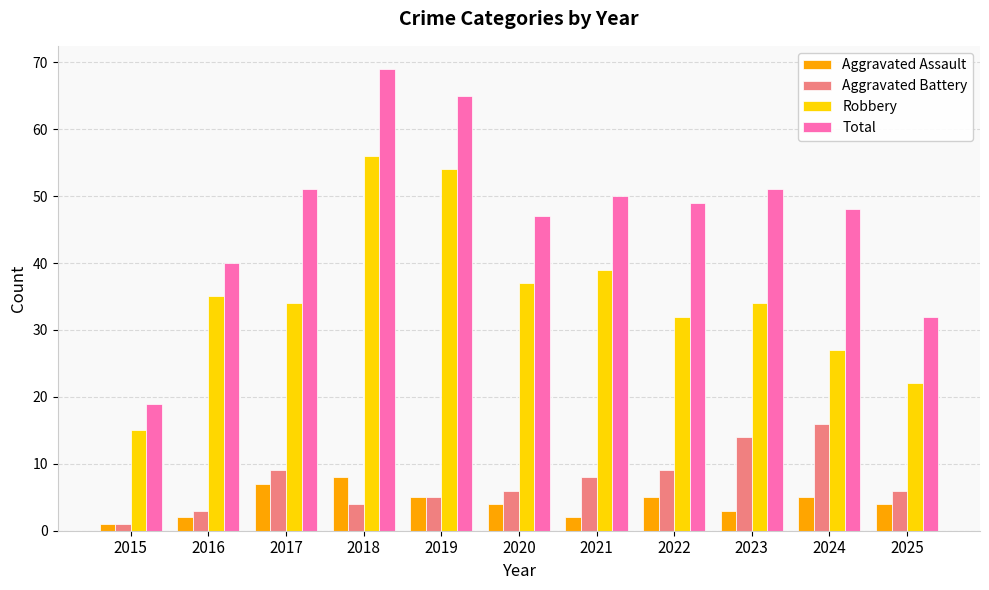

Reading left to right, transcribe all the data shown in this chart.

Aggravated Assault: 1	2	7	8	5	4	2	5	3	5	4
Aggravated Battery: 1	3	9	4	5	6	8	9	14	16	6
Robbery: 15	35	34	56	54	37	39	32	34	27	22
Total: 19	40	51	69	65	47	50	49	51	48	32